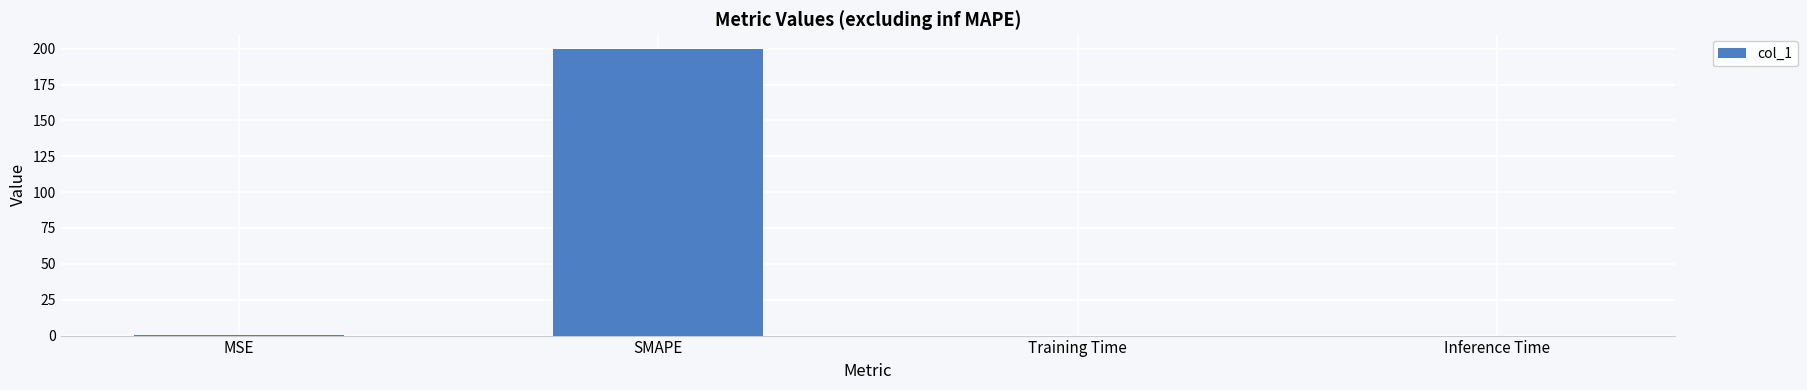

True or false: the data shows 0.0 at Inference Time.

True